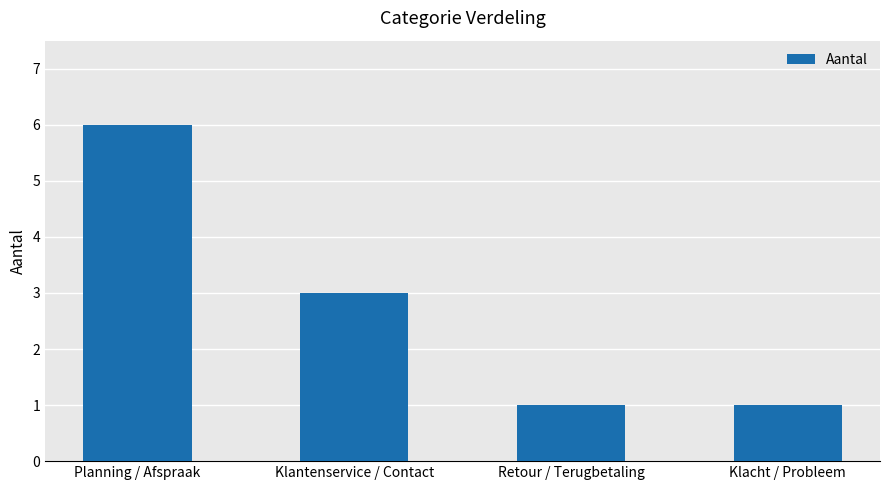

What is the average value?

3